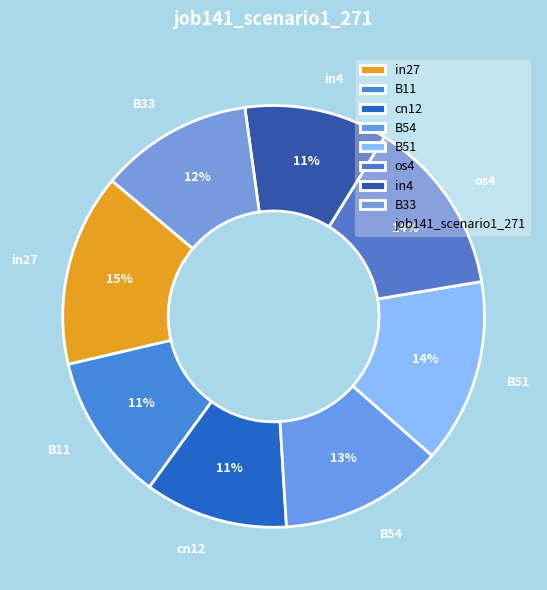

Do in27 and cn12 together represent more than half of the pie?

No